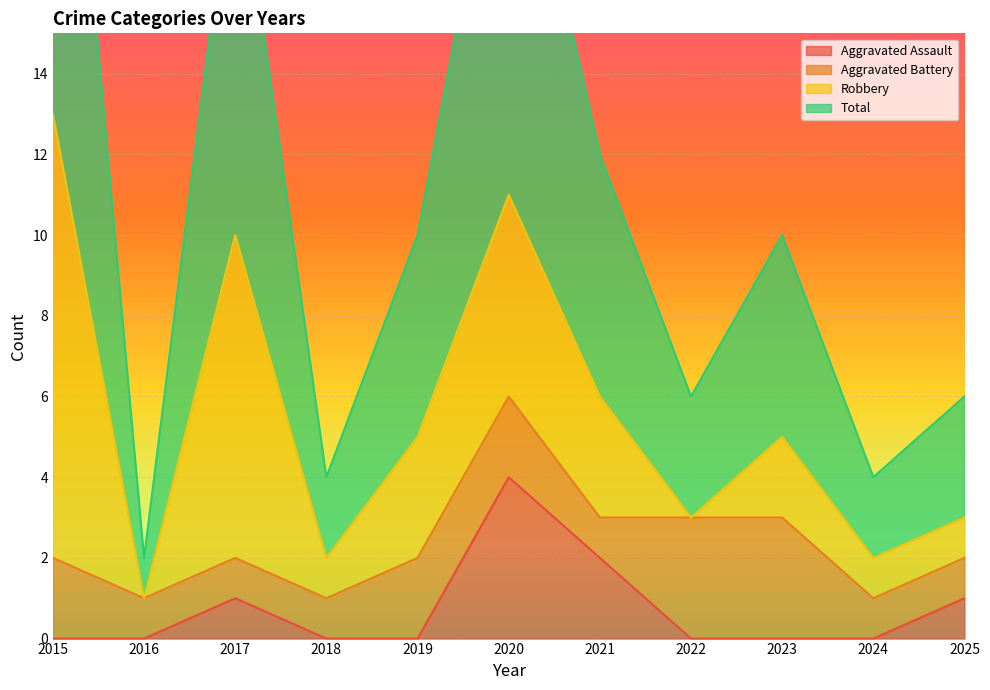

How many positive values does the Aggravated Assault series have?

4